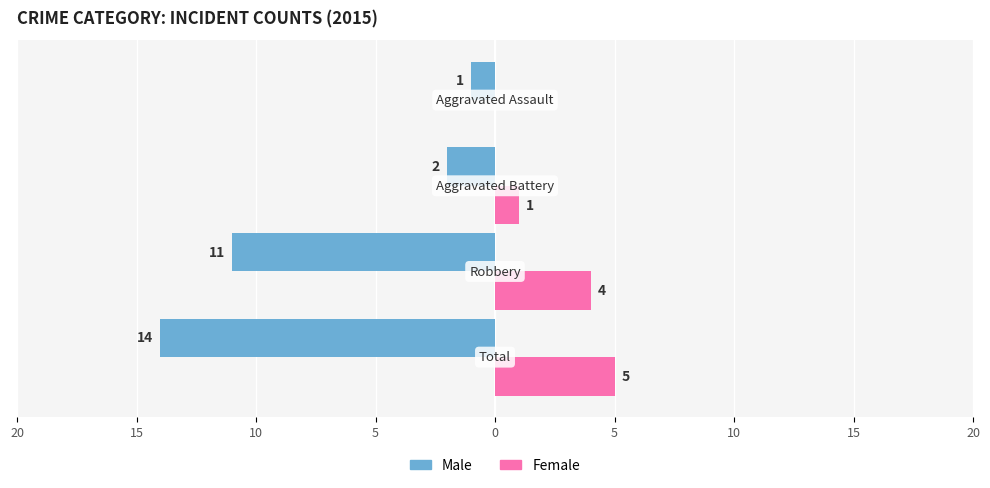

What are all the series names shown in the legend?

Male, Female